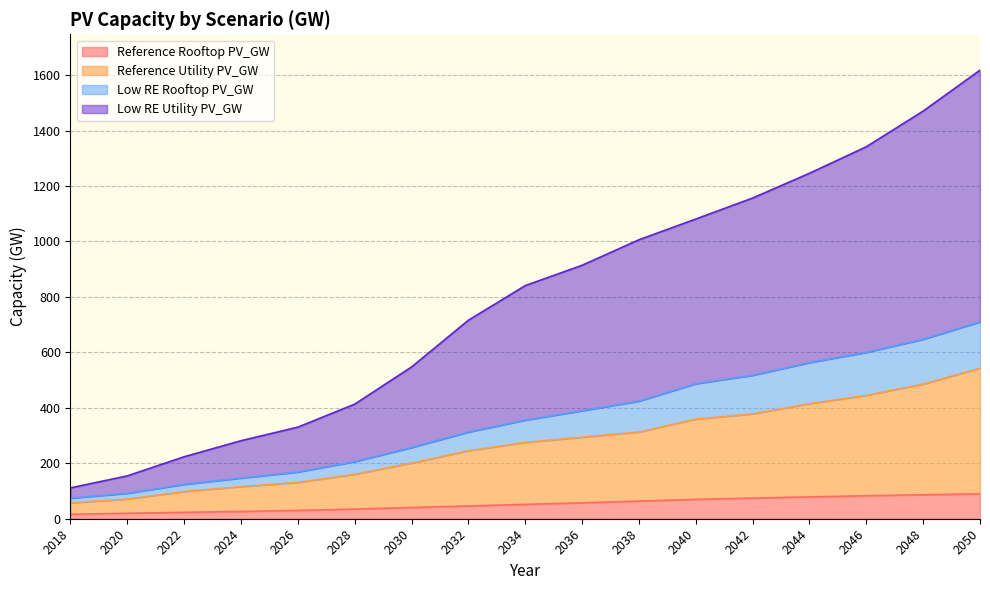

True or false: Reference Rooftop PV_GW and Reference Utility PV_GW intersect in this chart.

False